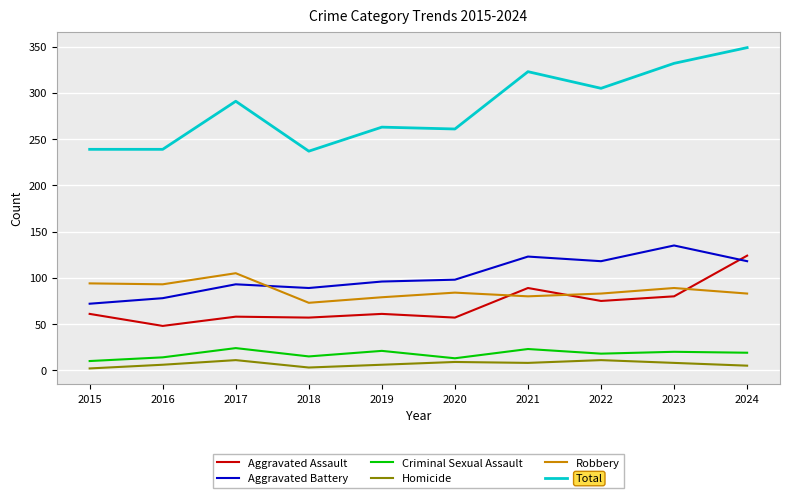

What is the average value of the Robbery series?

86